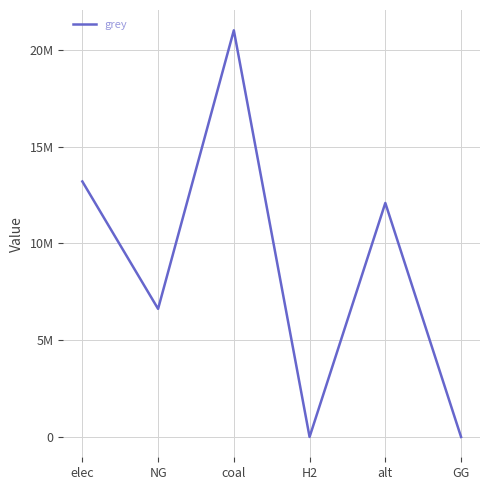

Is this an area chart (filled region under the line)?

No